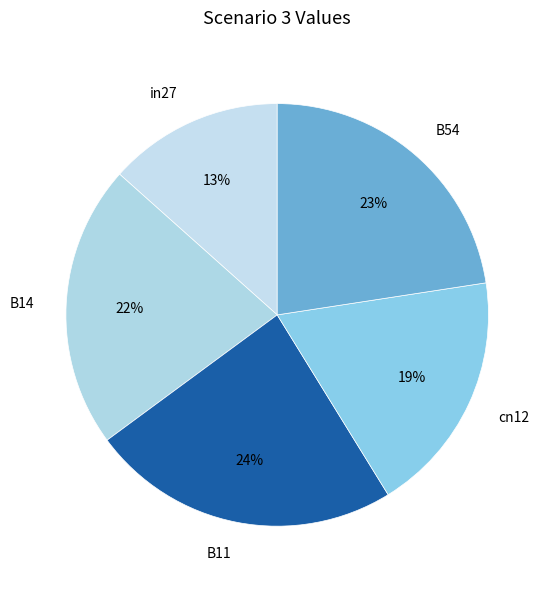

Does B54 account for over 50% of the chart?

No